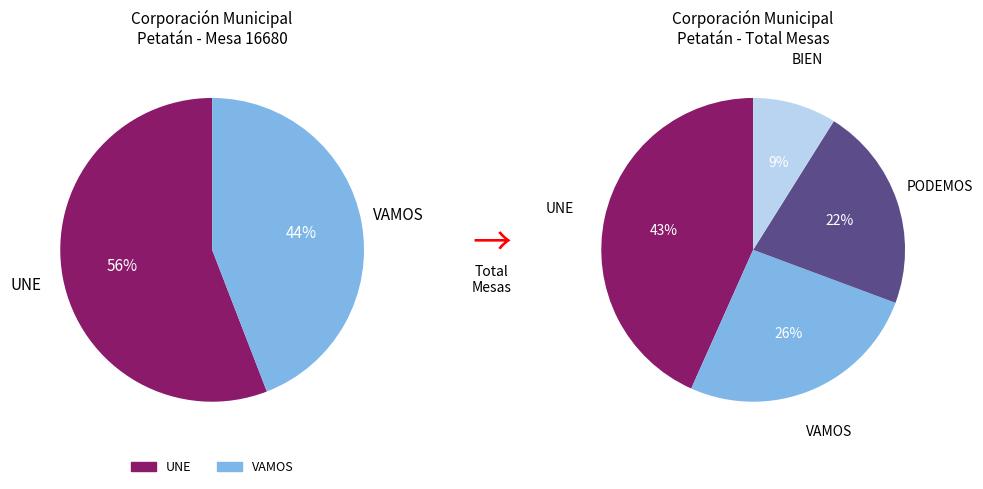

Is it true that 16687 is 2% of the pie?

False